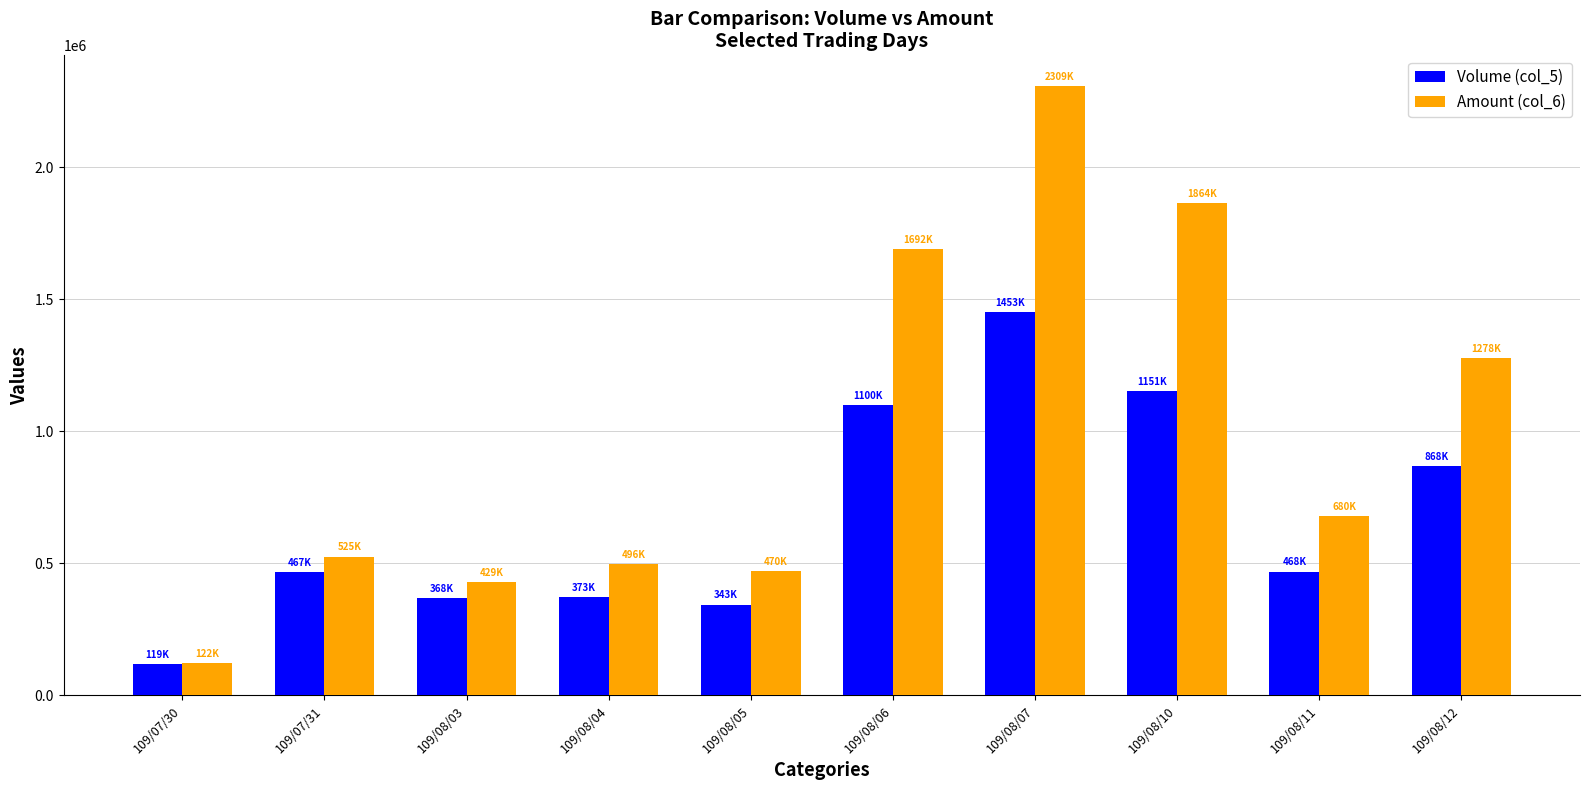

Which category has the highest value across all series?

109/08/07